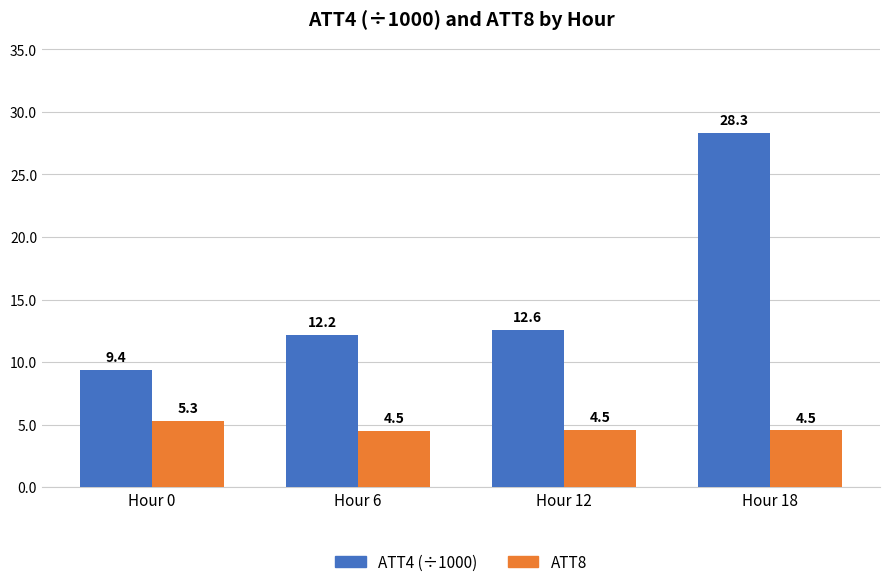

Which label corresponds to the largest value in the chart?

Hour 18